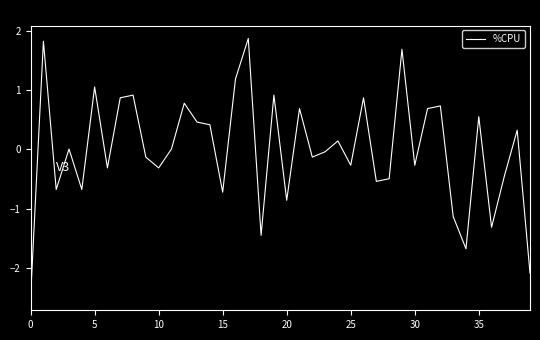

What is the smallest value displayed?

-2.5